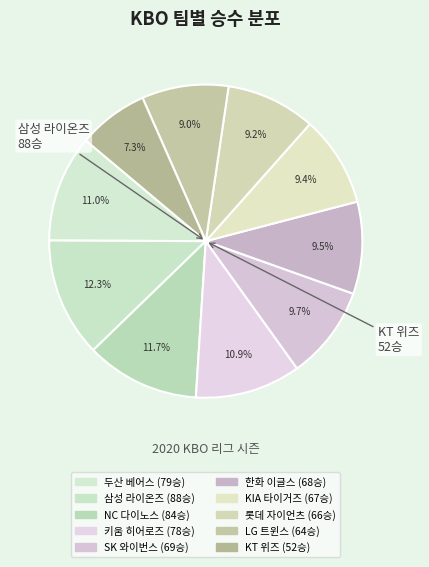

How many slices are in this pie chart?

10